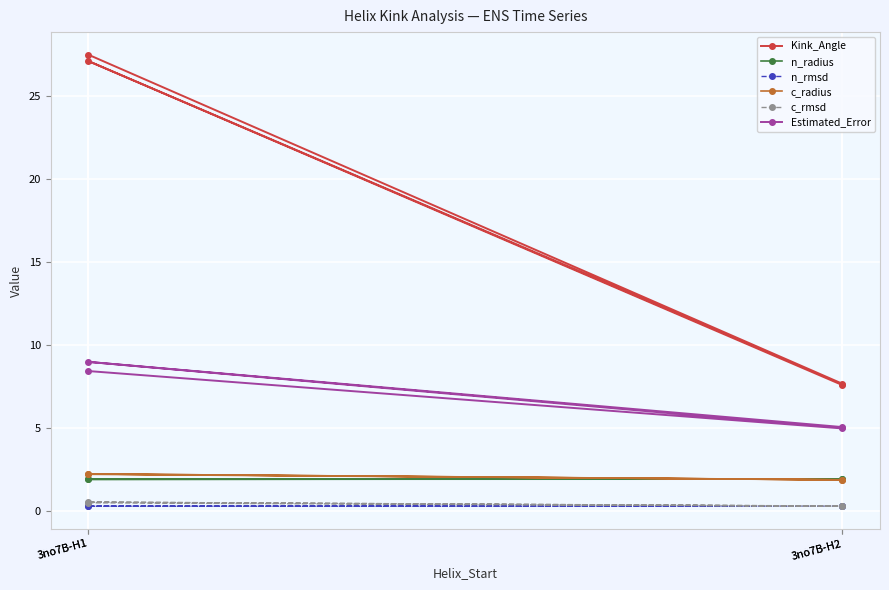

What is the difference between the highest and lowest values at 3no7B-H2?

7.4